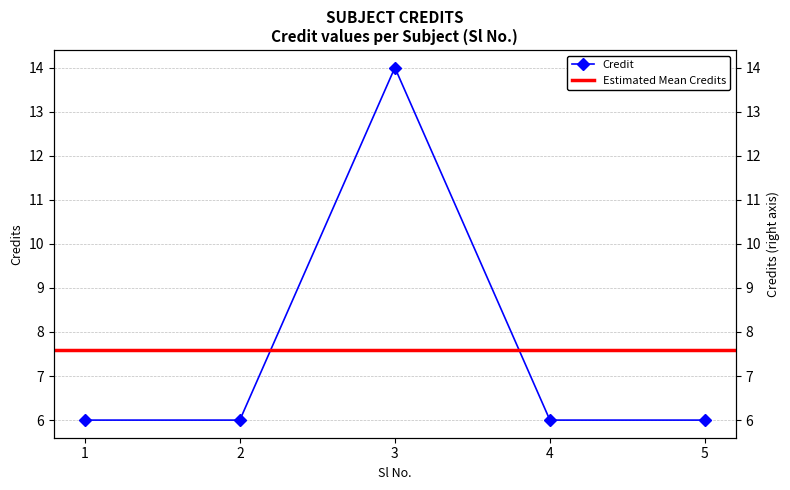

Is it true that the value at 3 is 14?

True